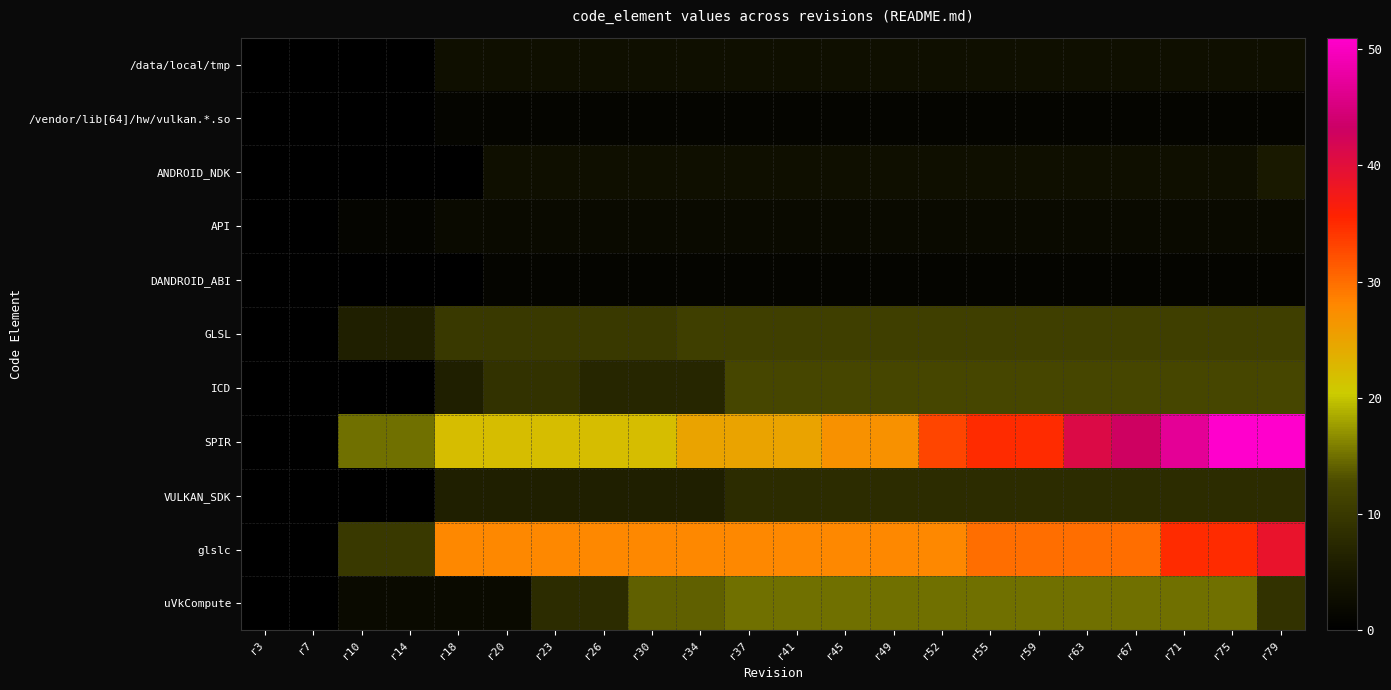

Which series has the largest total across all categories?

SPIR